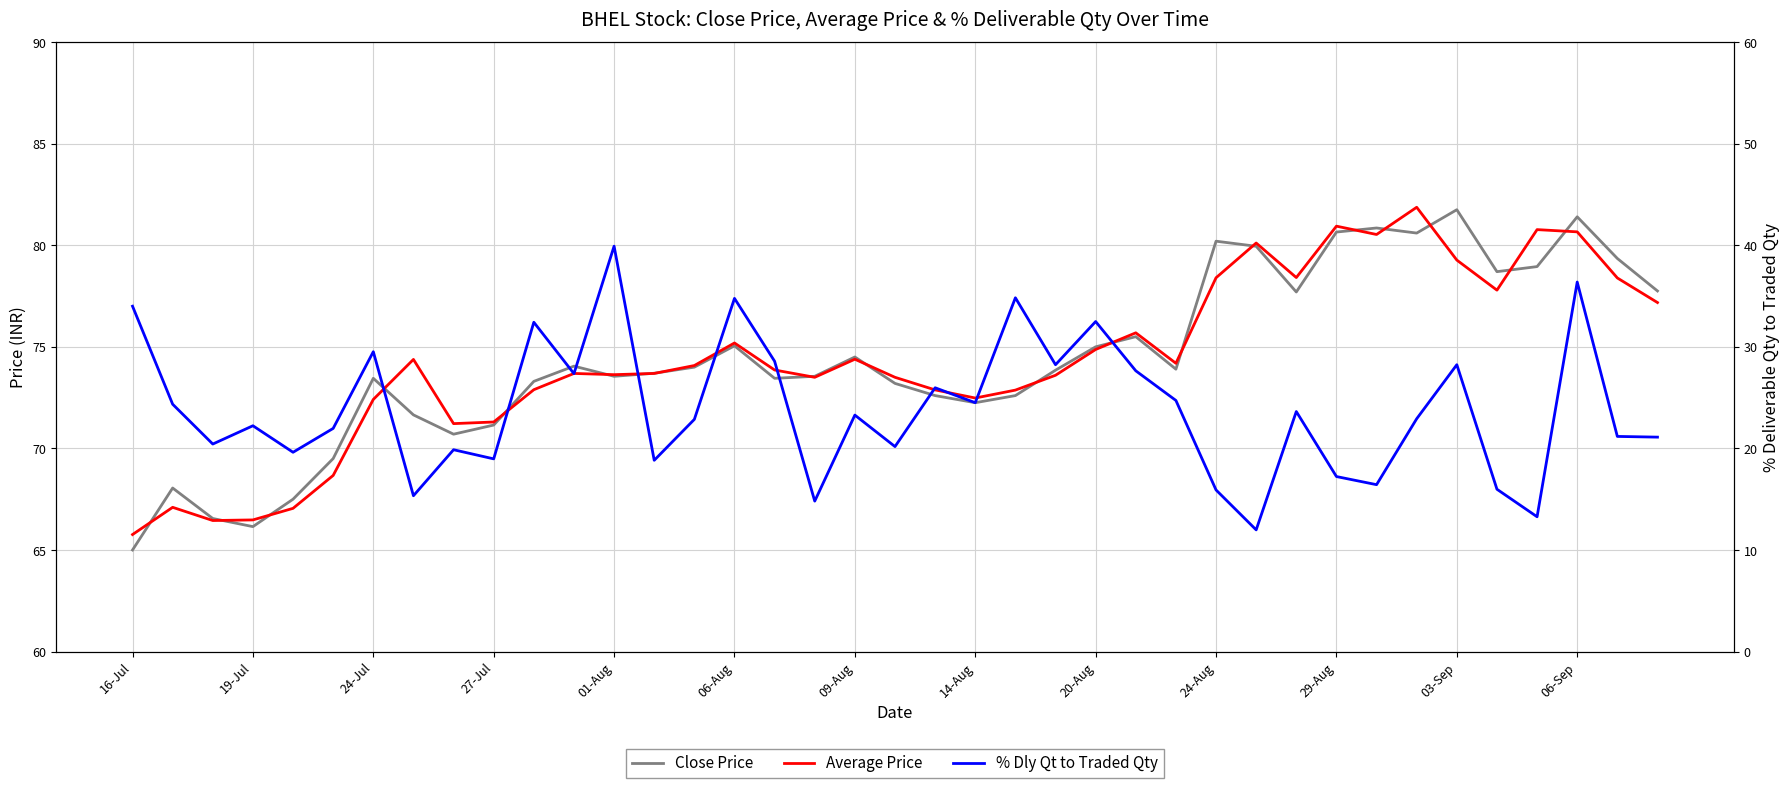

What is the greatest value displayed?

81.9